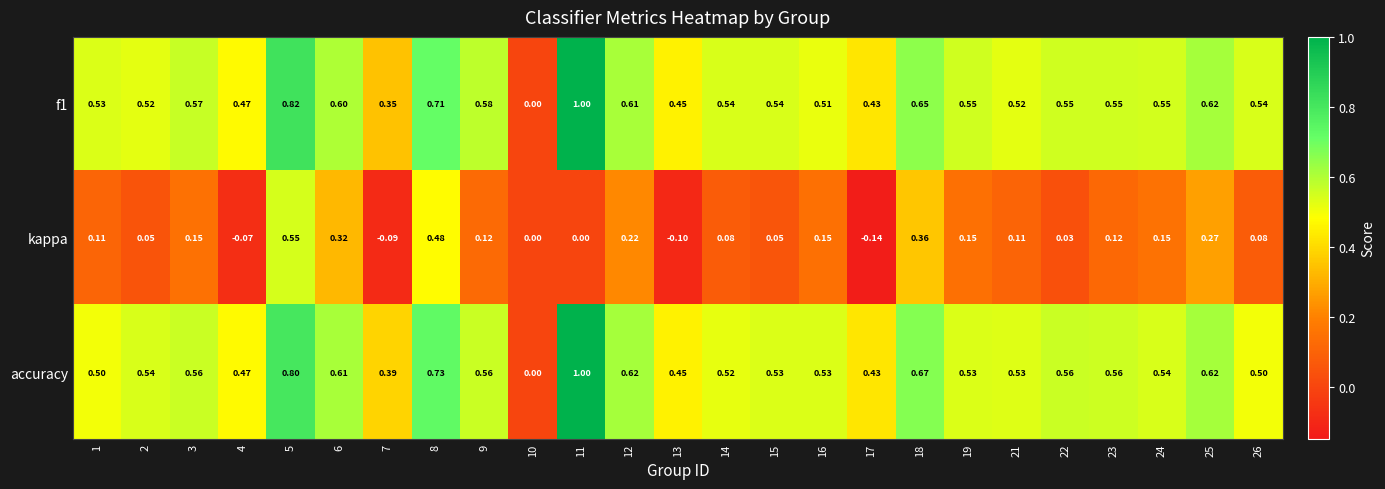

Is the value of accuracy at 4 greater than the value of kappa at 4?

Yes